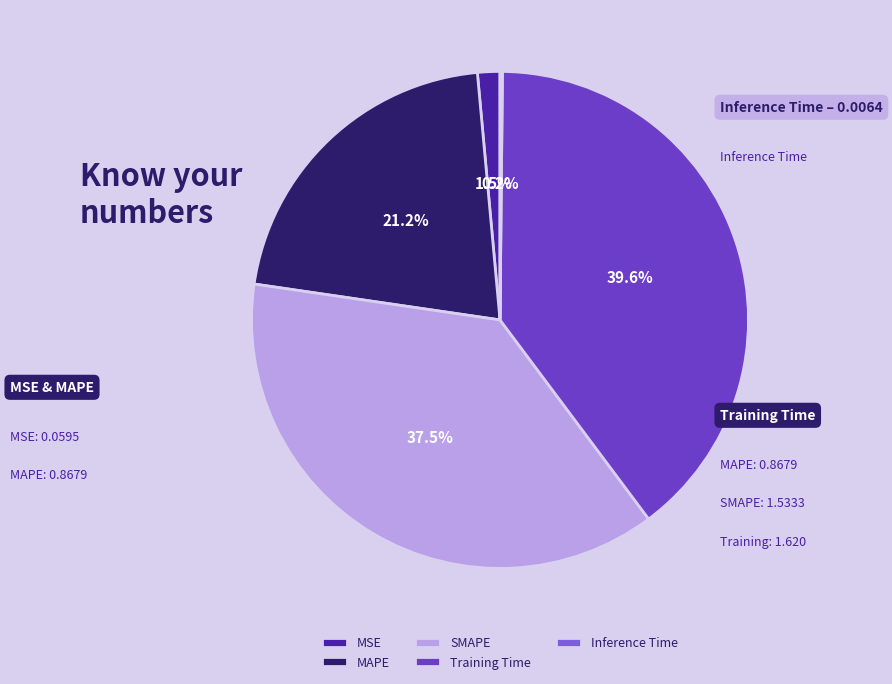

Is there a majority slice in this chart?

No